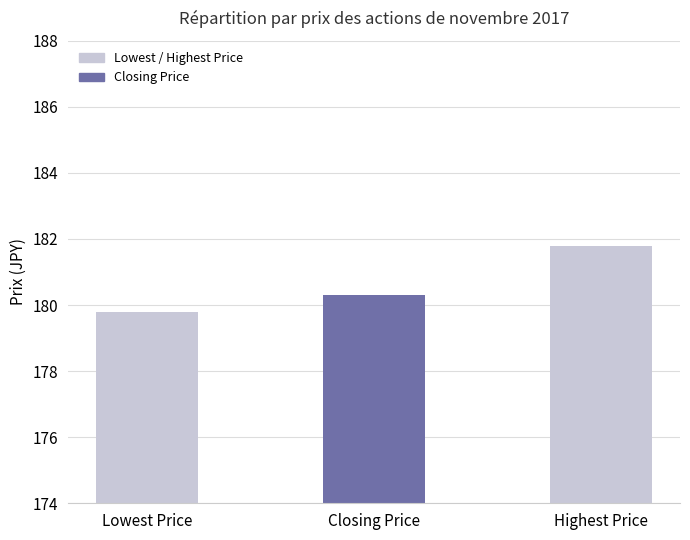

List the labels in order of value, largest first.

Highest Price, Closing Price, Lowest Price